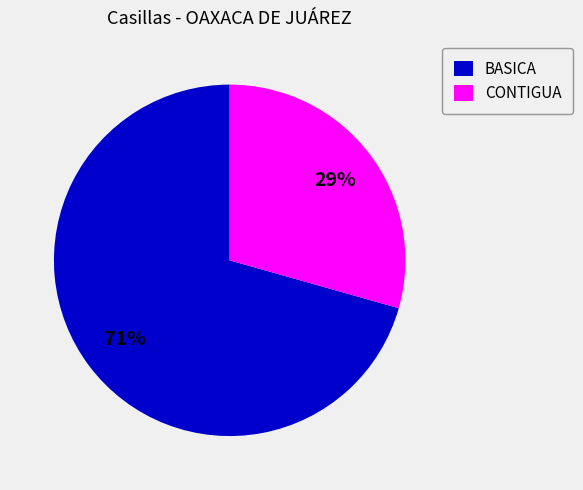

Combined, do BASICA and CONTIGUA account for over 50%?

Yes